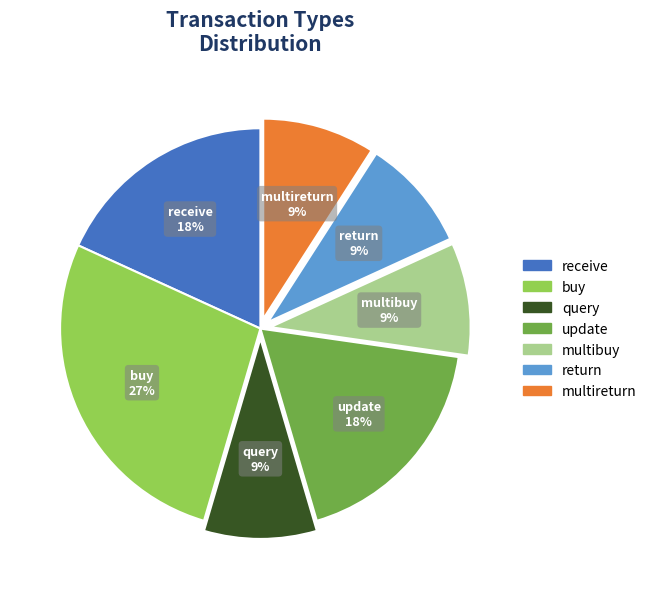

The return slice represents 1% of the pie. True or false?

False